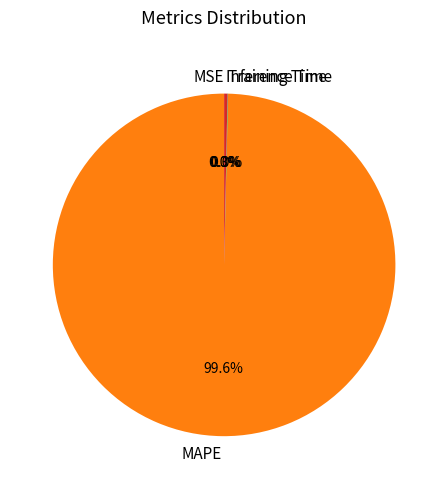

What is the majority slice?

MAPE